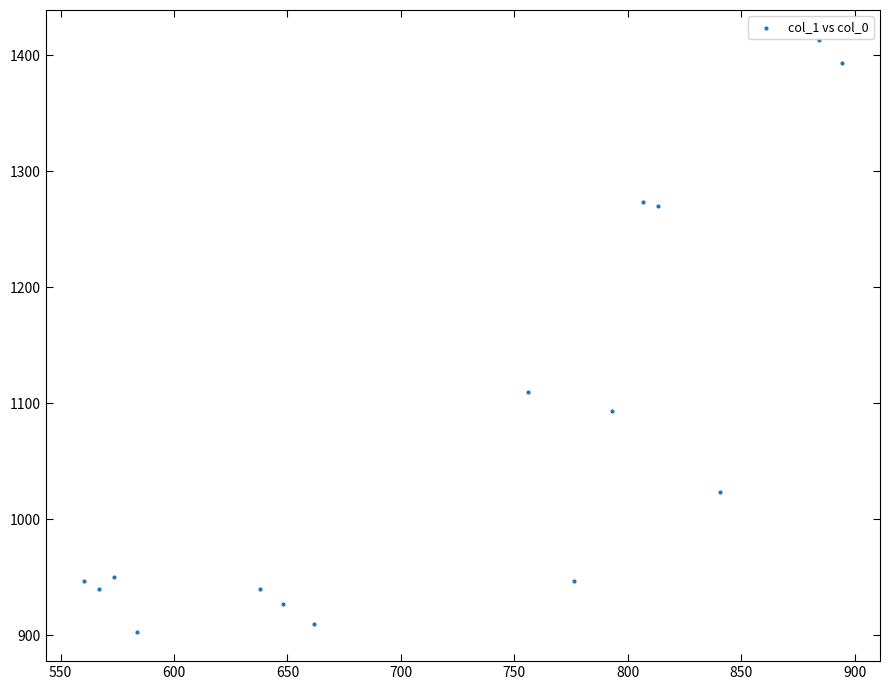

What Y value in the scatter plot is closest to 1158?

1110.0